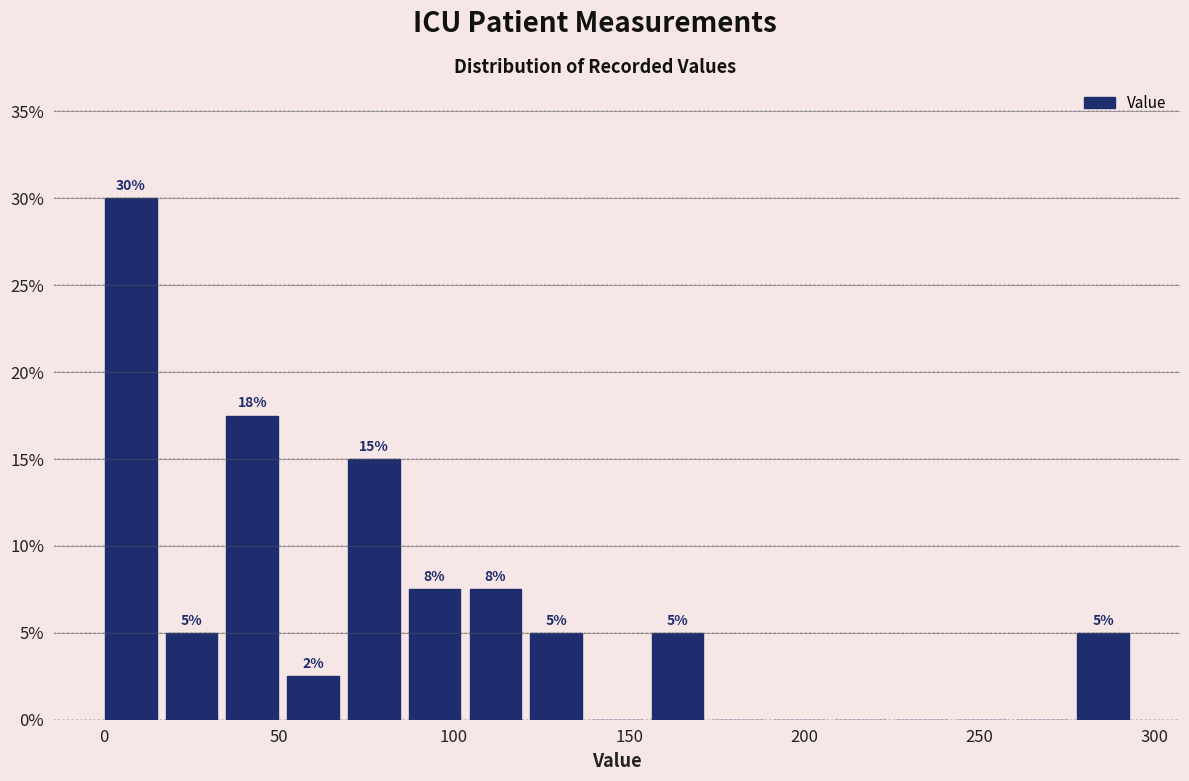

Read against the x-axis, roughly where is the centre of the tallest bar?

10